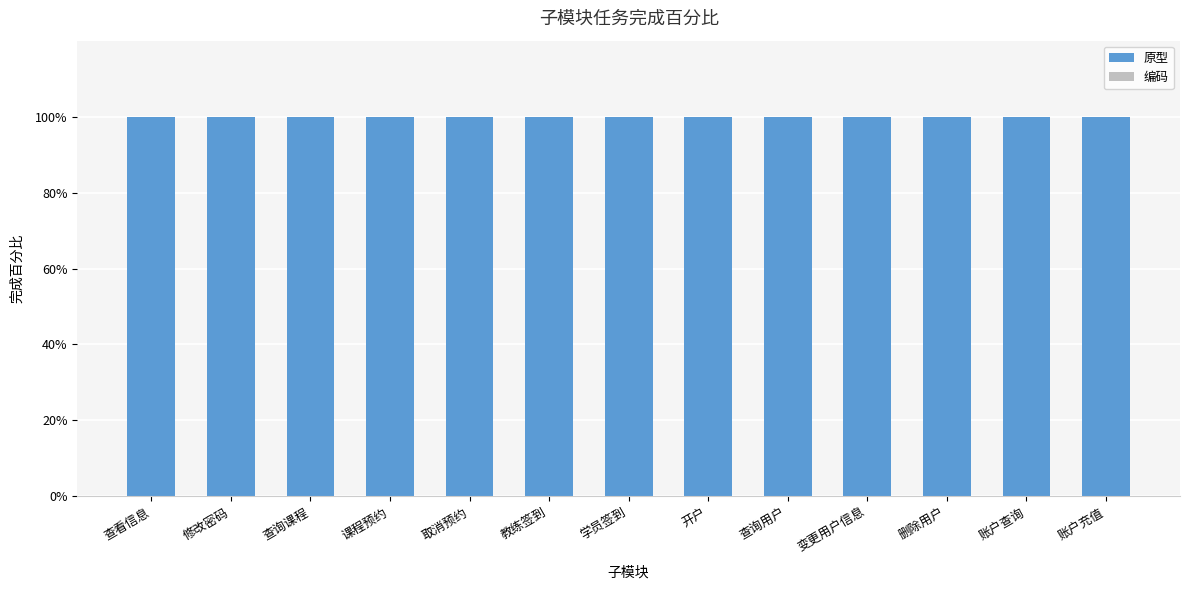

List the series in order of their peak value, lowest first.

编码, 原型